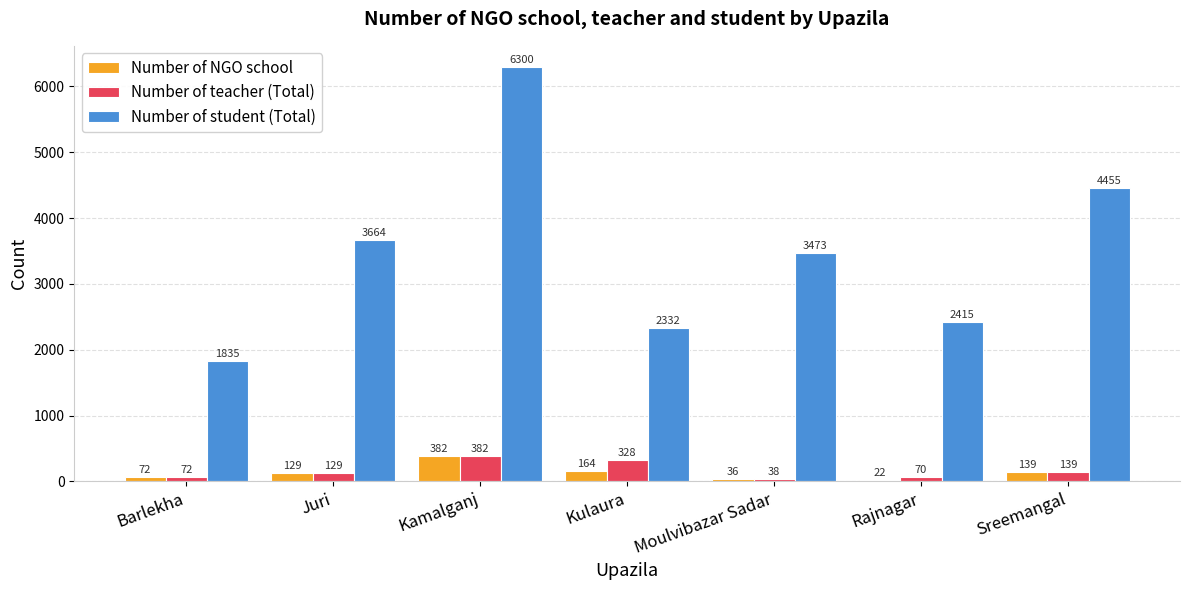

The value of Number of teacher (Total) at Sreemangal is 139. True or false?

True